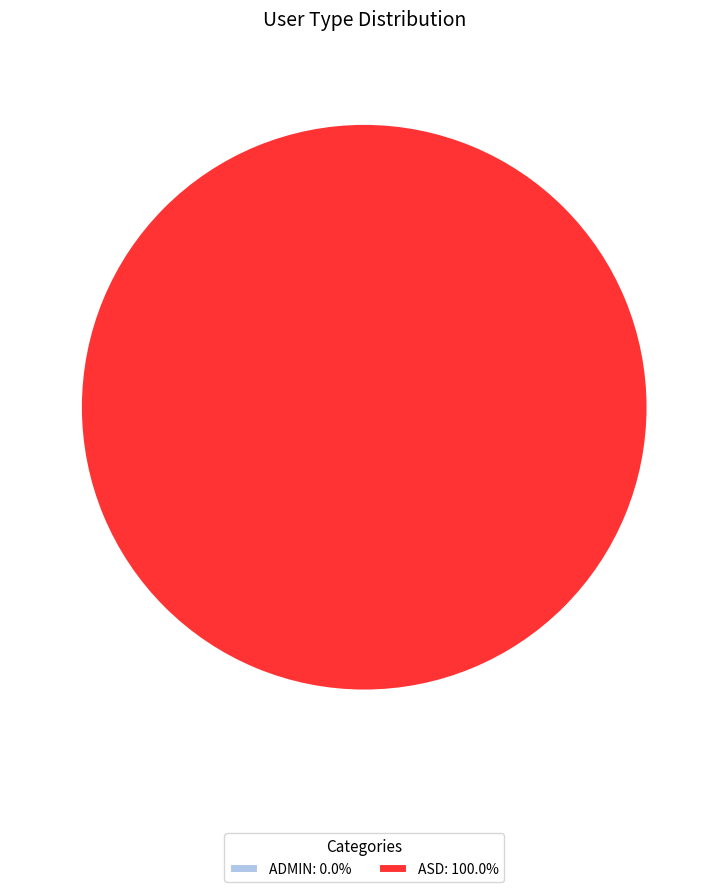

Combined, do asd and admin account for over 50%?

Yes